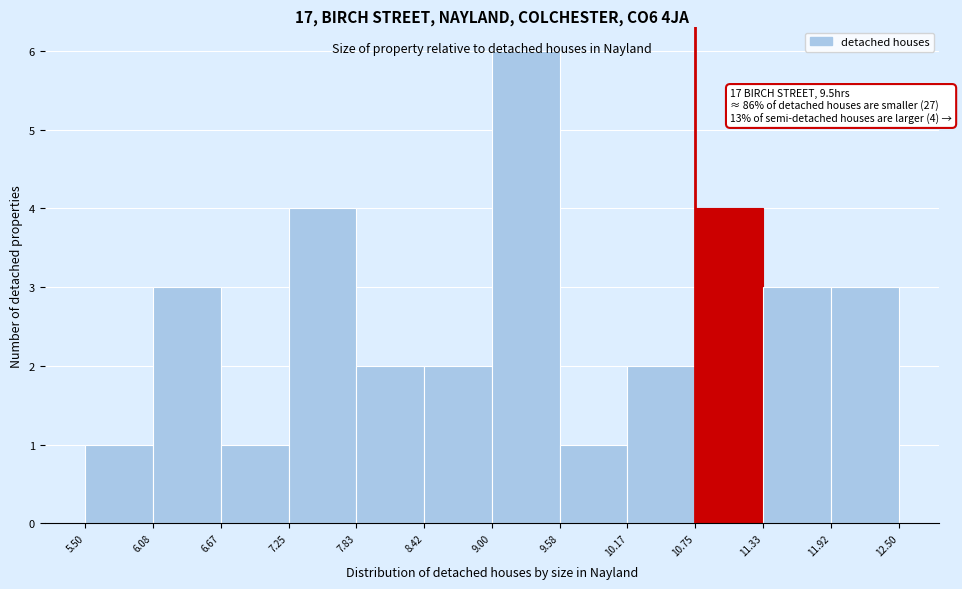

Which range on the x-axis has the tallest bar?

9.00 to 9.58